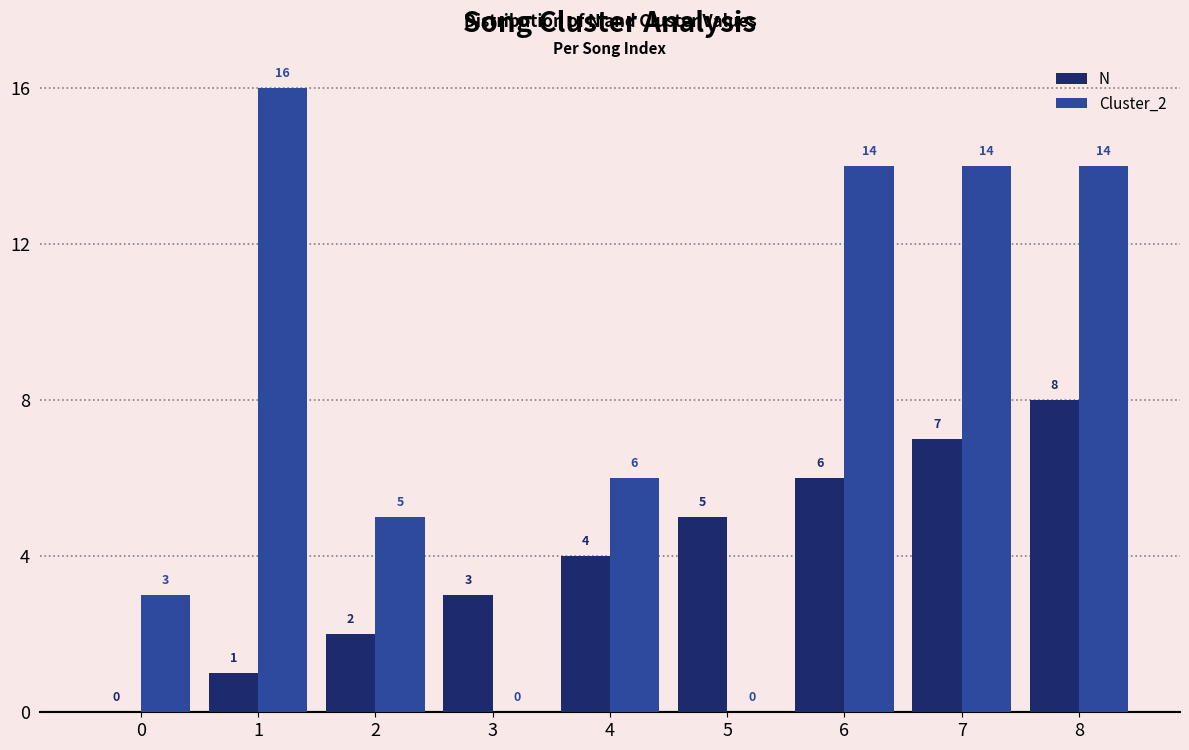

What is the highest value of the Cluster_2 series?

16